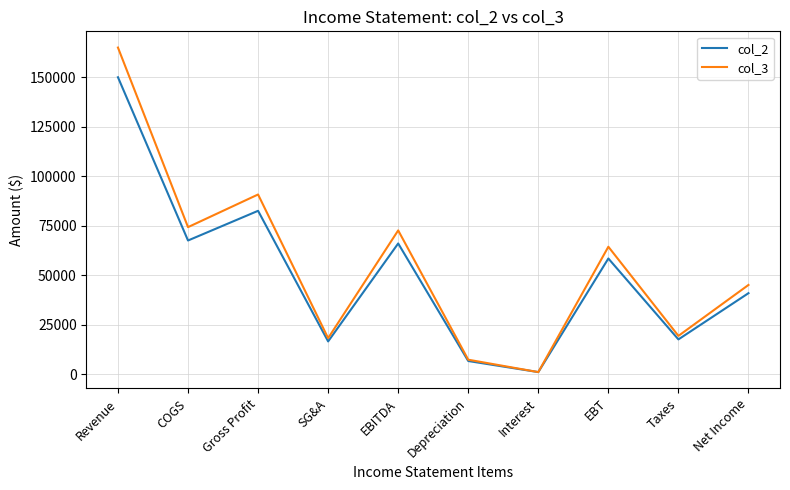

Which series has the widest spread of values?

col_3